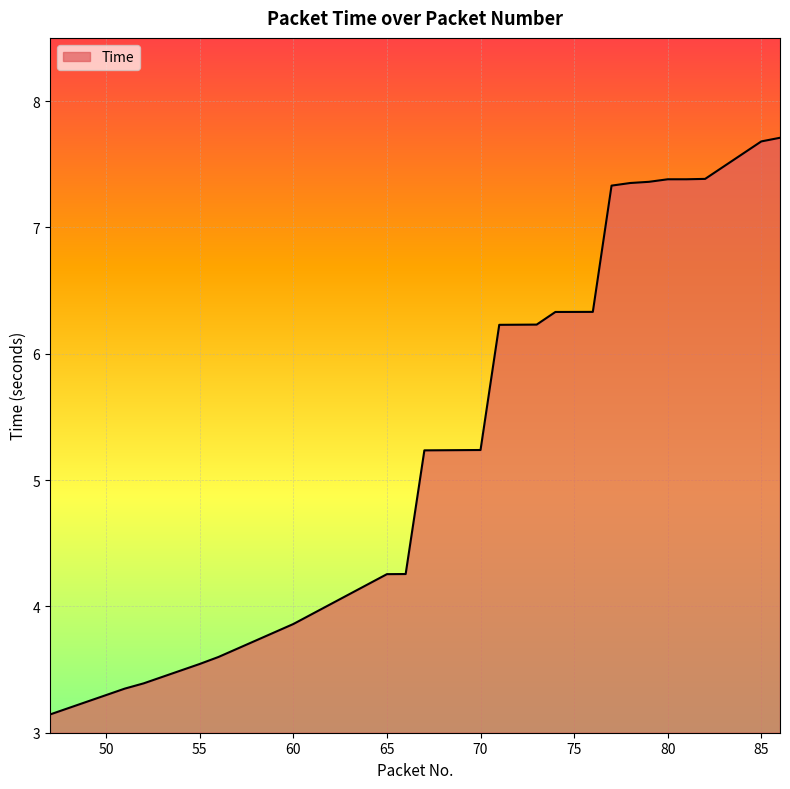

What is the difference between the maximum and minimum values?

4.6